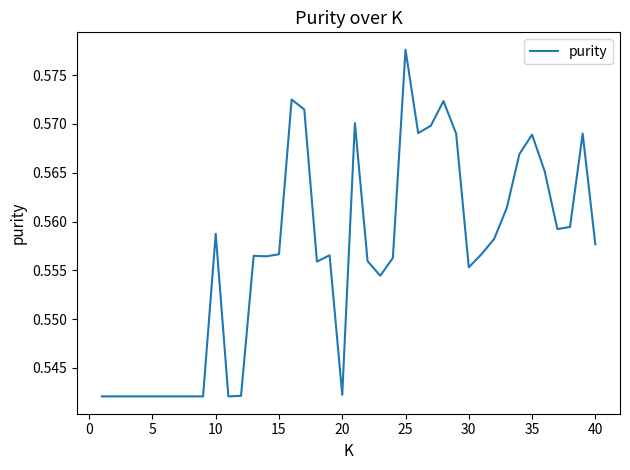

How many lines are shown in the chart?

1